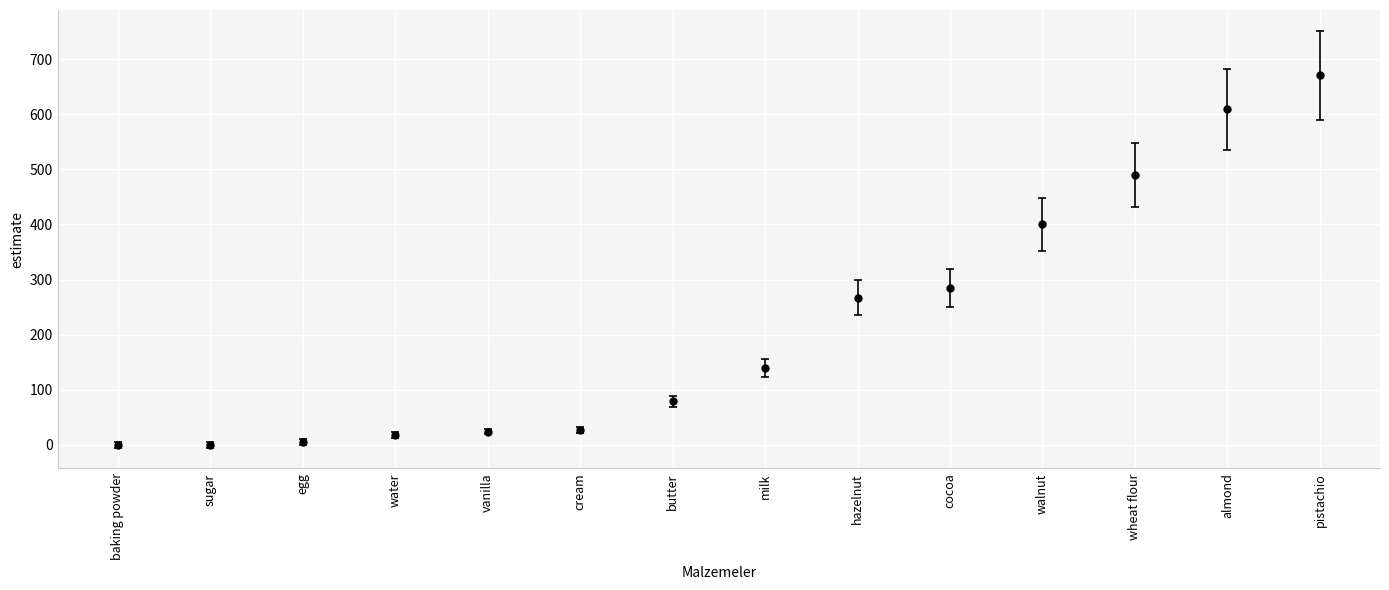

True or false: there are more than 2 points higher than both neighbors.

False